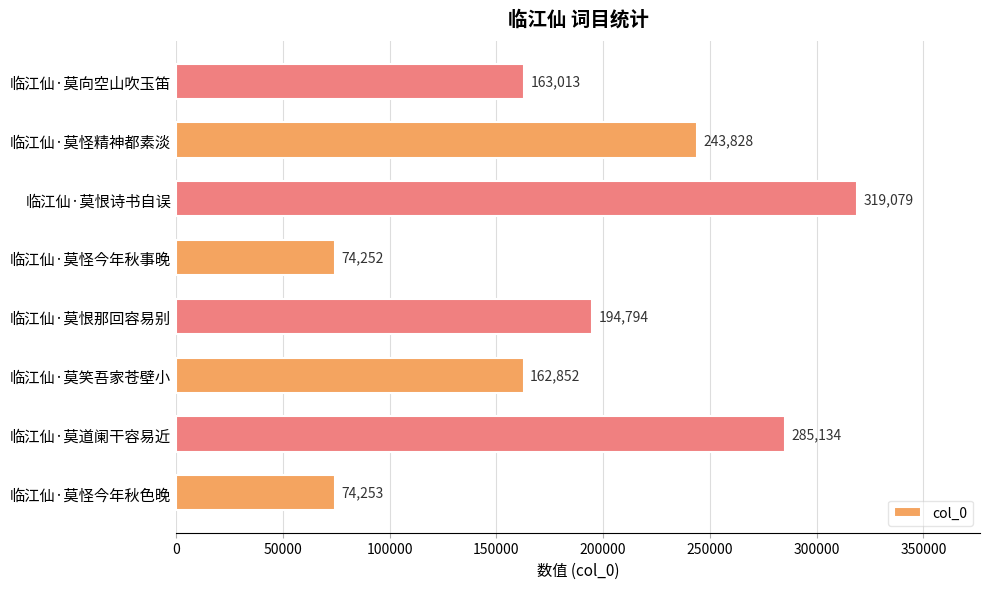

Does the chart contain any negative values?

No